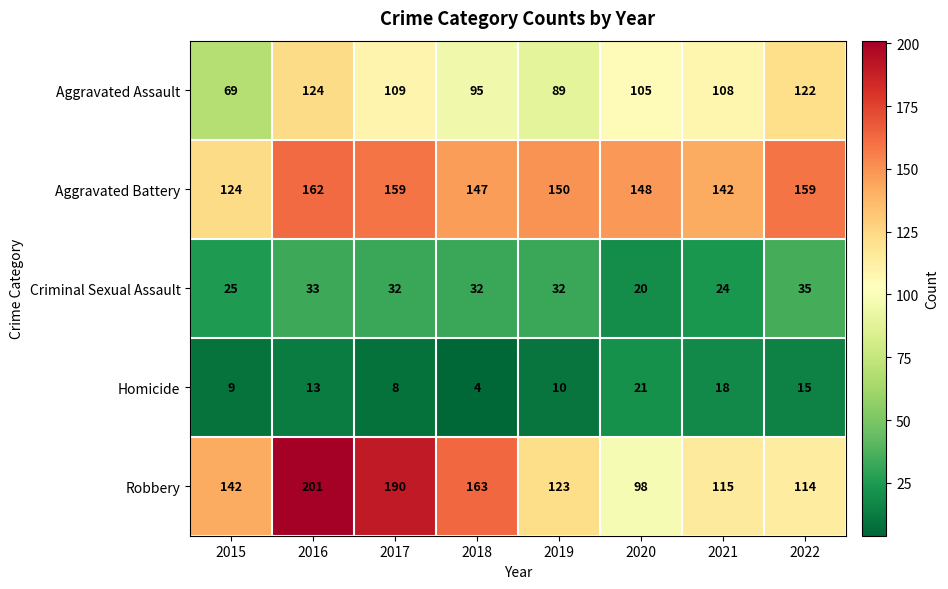

The Criminal Sexual Assault series shows 32 at 2018. True or false?

True